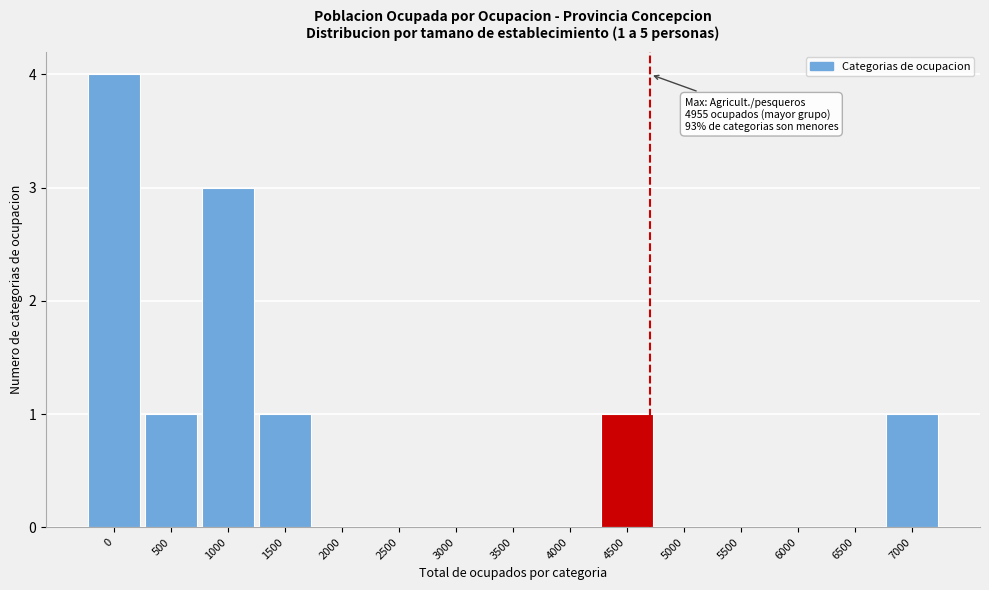

Reading right to left, what are all the values shown in this chart?

7000=1	6500=0	6000=0	5500=0	5000=0	4500=1	4000=0	3500=0	3000=0	2500=0	2000=0	1500=1	1000=3	500=1	0=4